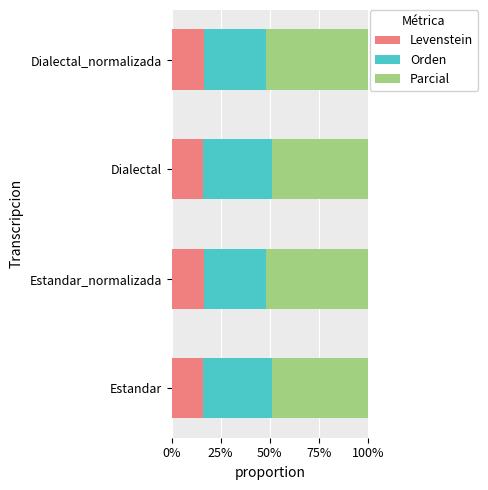

What is the minimum value for Levenstein?

16.0